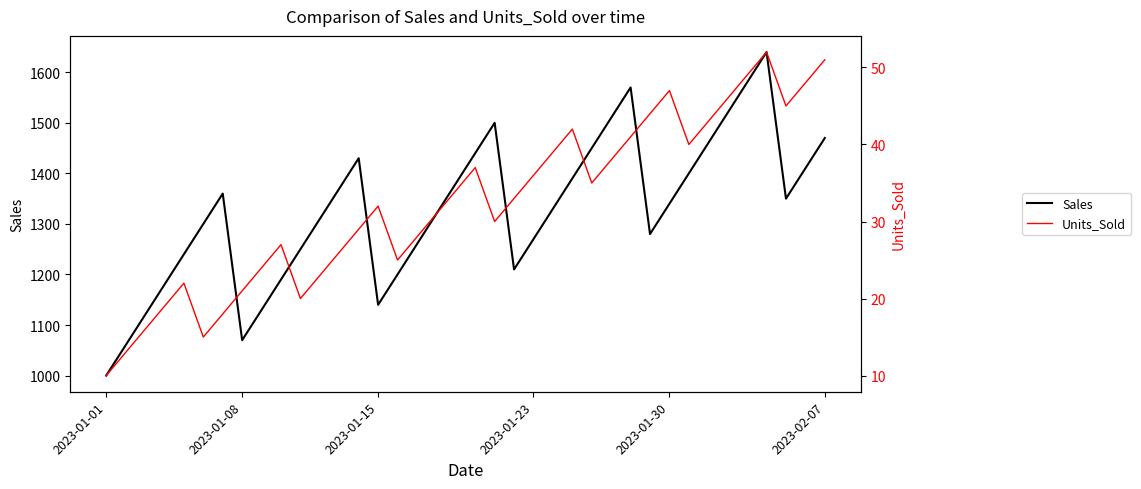

At how many categories does at least one series exceed 455?

38